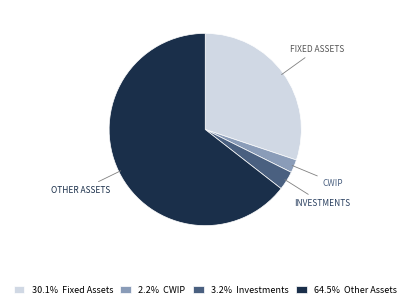

Combined, do 2.2% CWIP and 64.5% Other Assets account for over 50%?

Yes